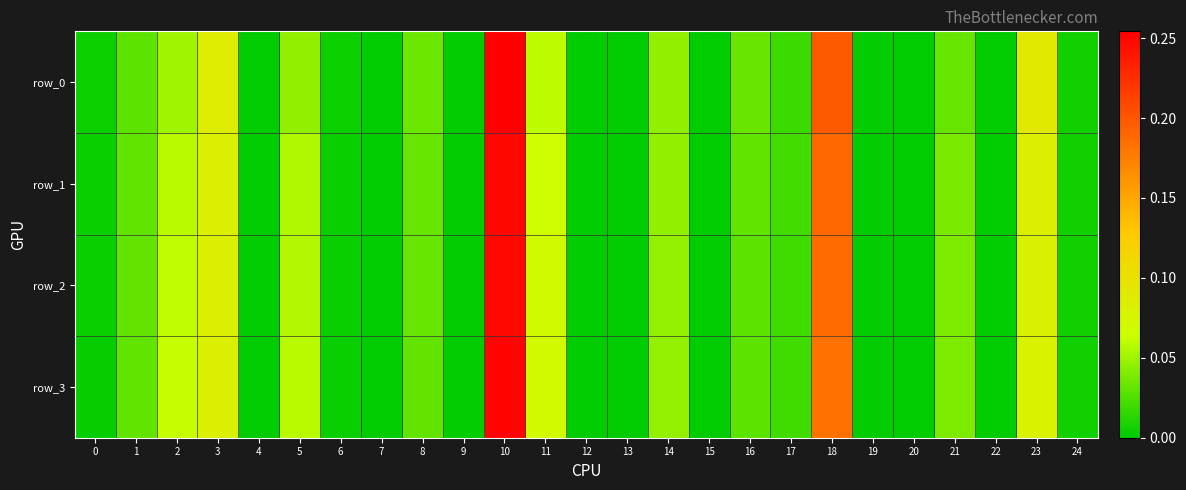

Which series changed the most between 13 and 15?

row_0